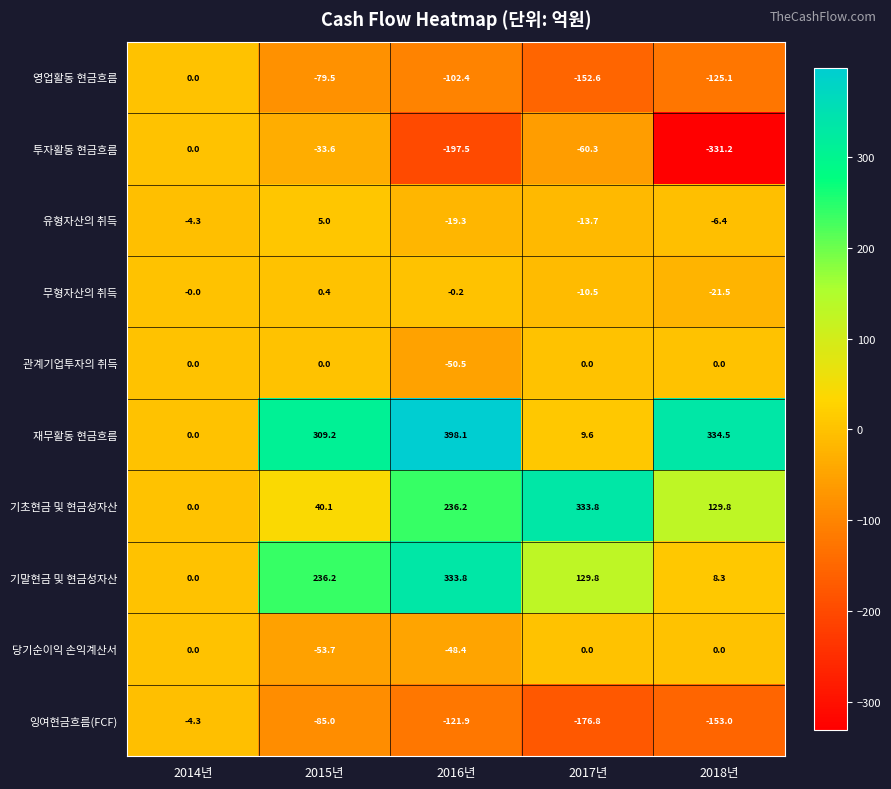

The value of 기말현금 및 현금성자산 at 2014년 is 0.0. True or false?

True